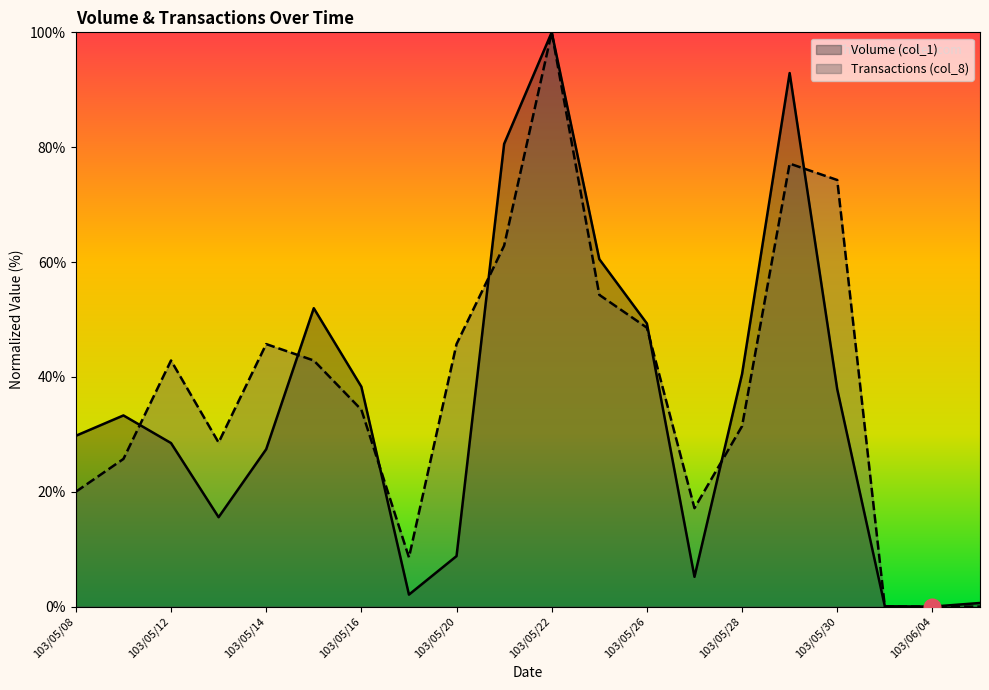

Where is Transactions (col_8) nearest to the value 50?

103/05/26